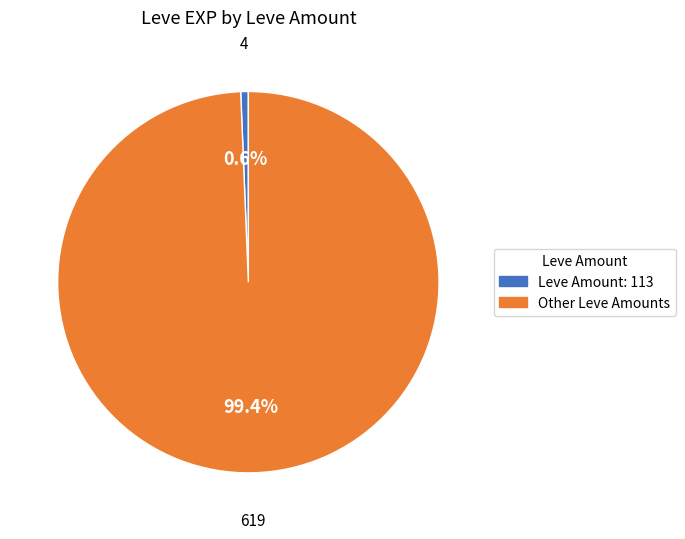

Is there a majority slice in this chart?

Yes